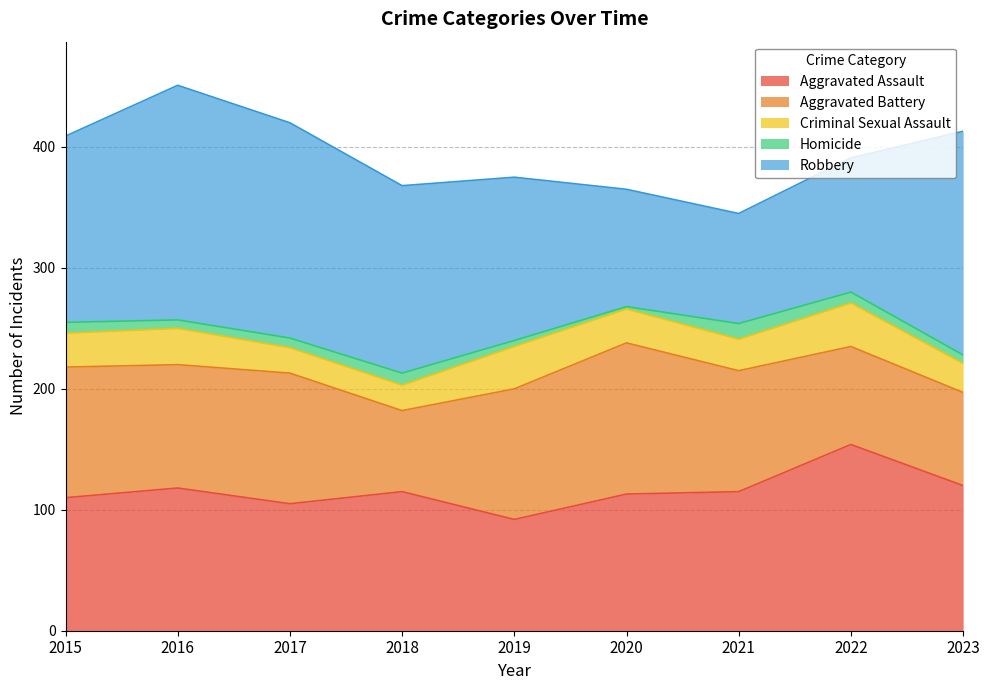

Which series has the widest spread of values?

Robbery